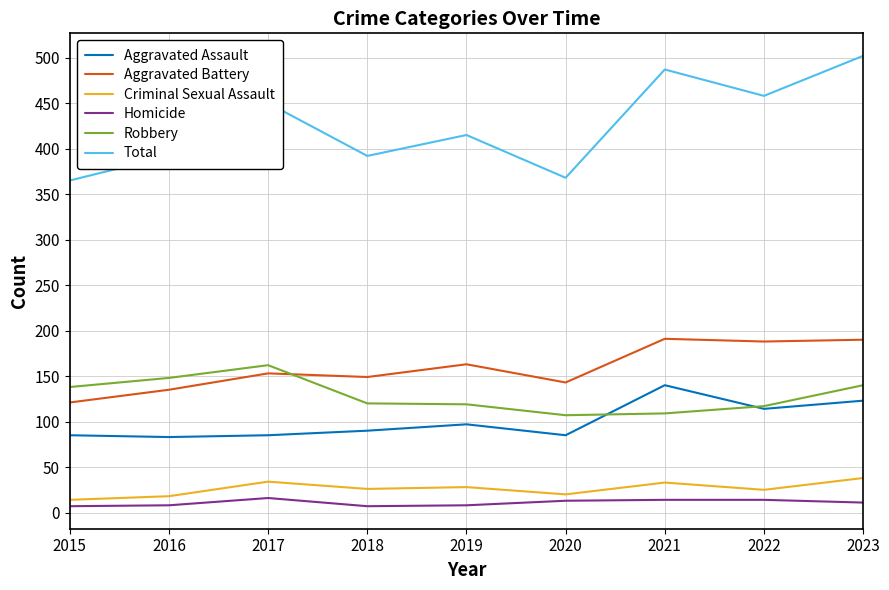

How many categories are shown in the chart?

9